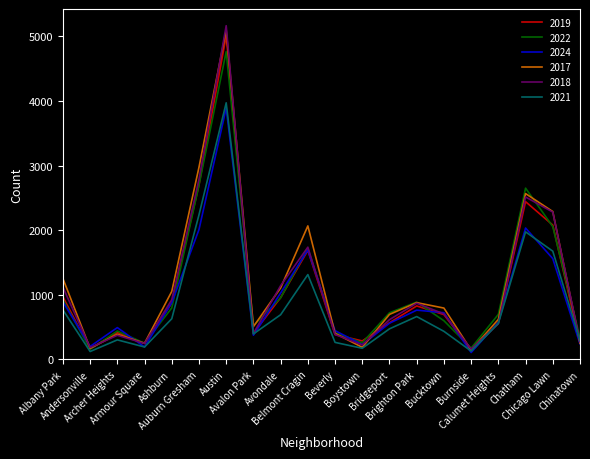

Does the chart display data point markers on the line(s)?

No